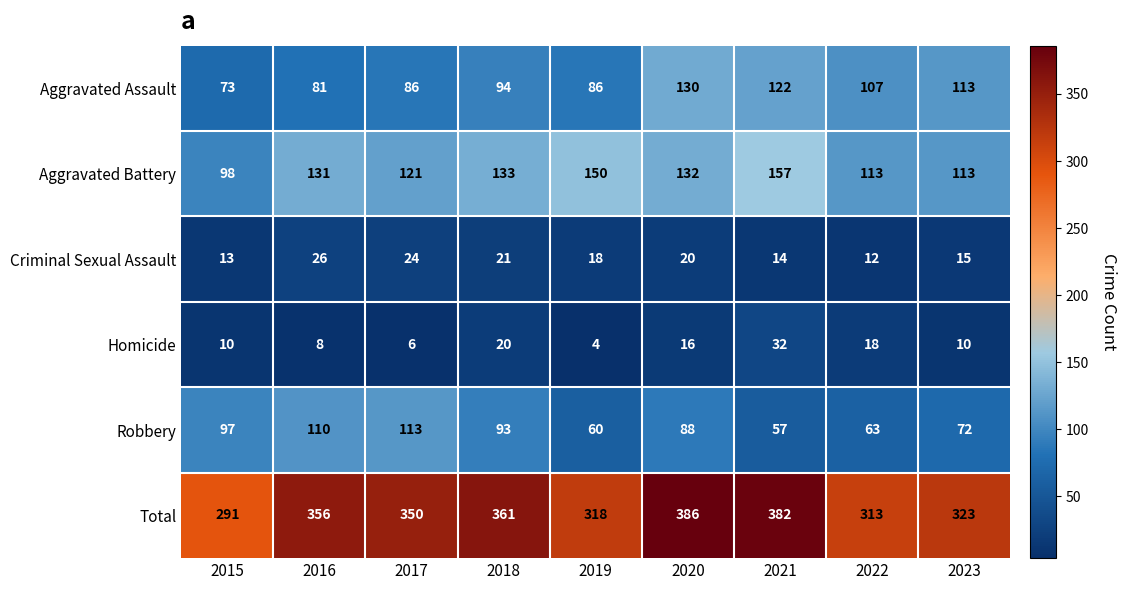

Is it true that Robbery equals 63 at 2022?

True